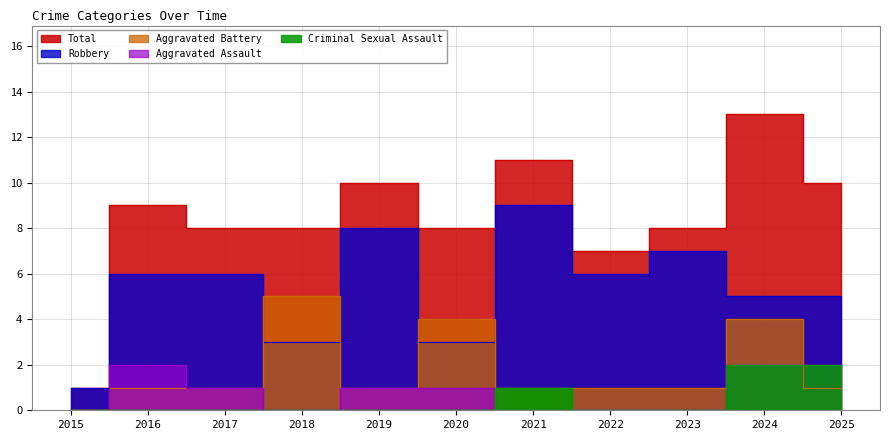

At which label does Aggravated Assault first exceed 1?

2016